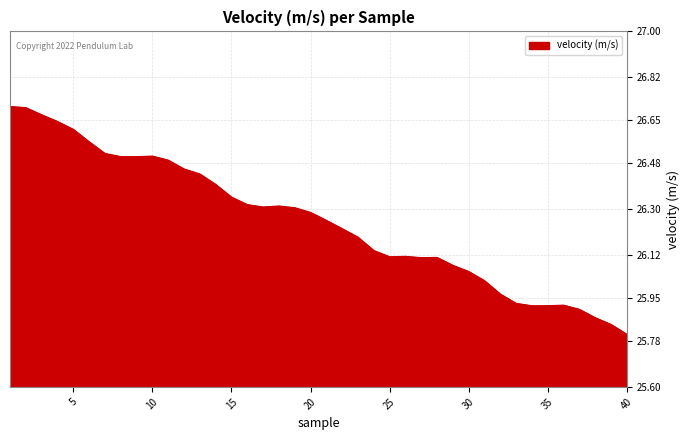

How many lines are shown in the chart?

1